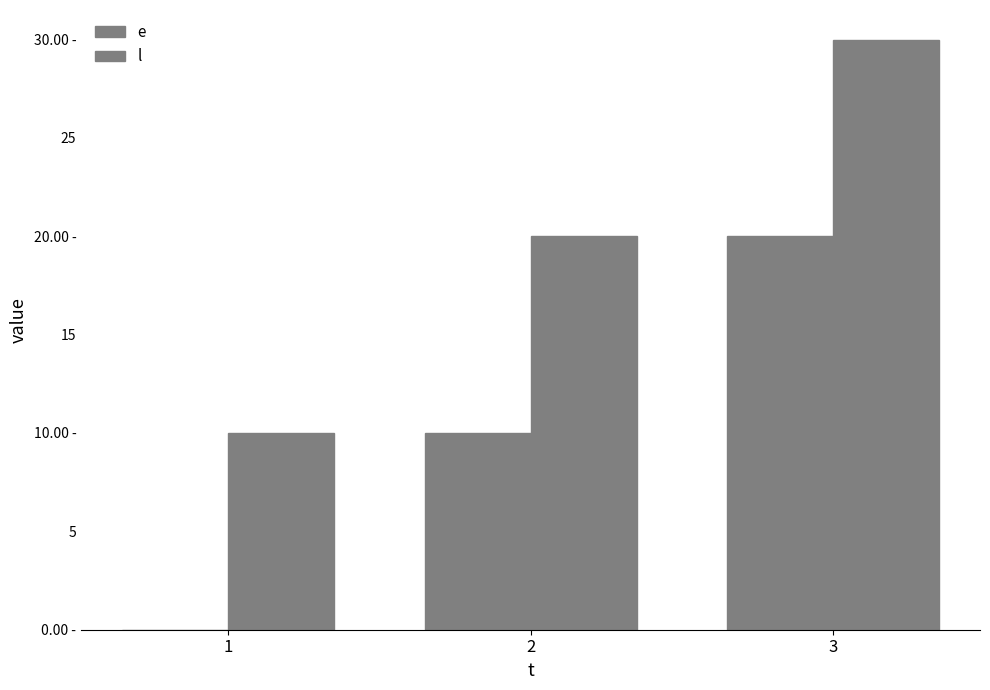

Does the chart contain stacked bars?

No